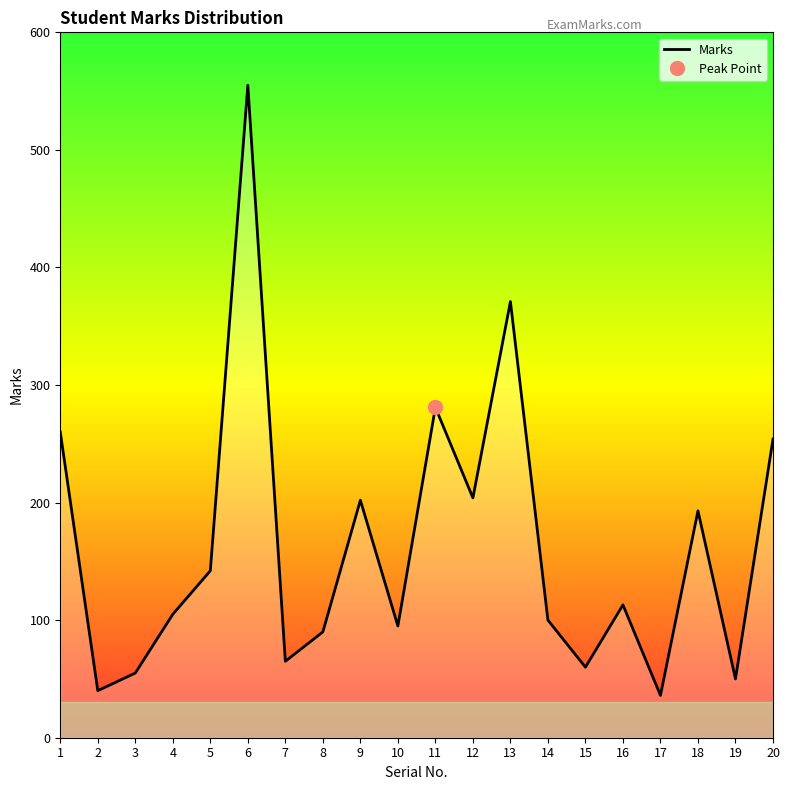

What is the difference between the values at 18 and 16?

80